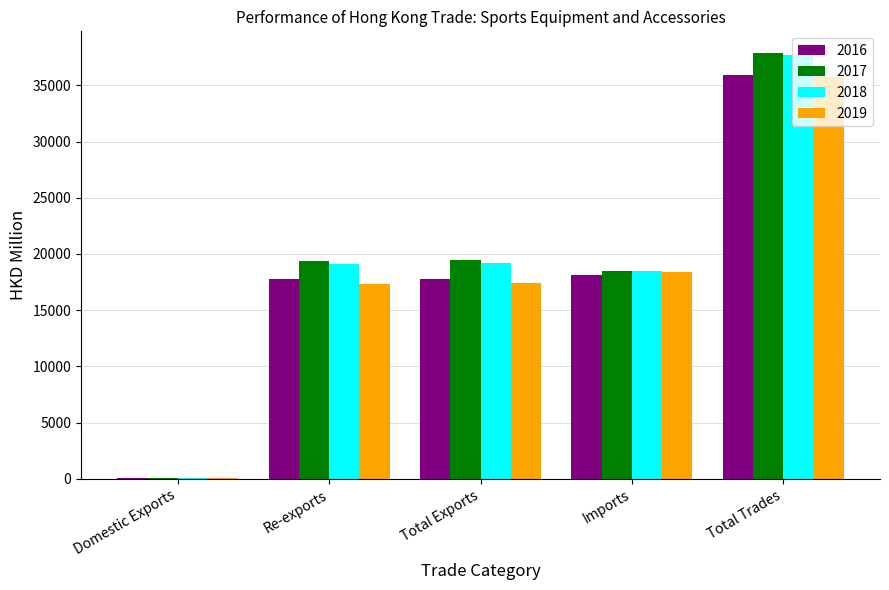

What is the maximum value for 2017?

37915.0